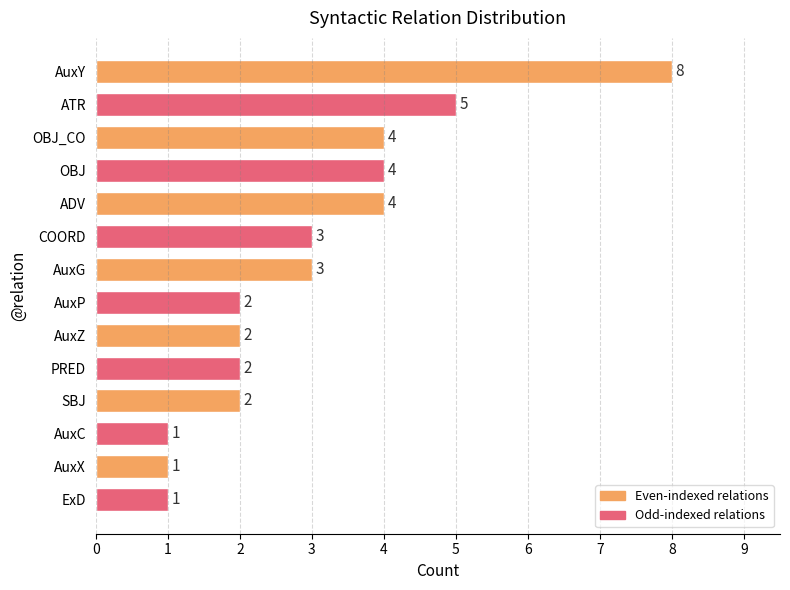

How many bars are there in total?

14